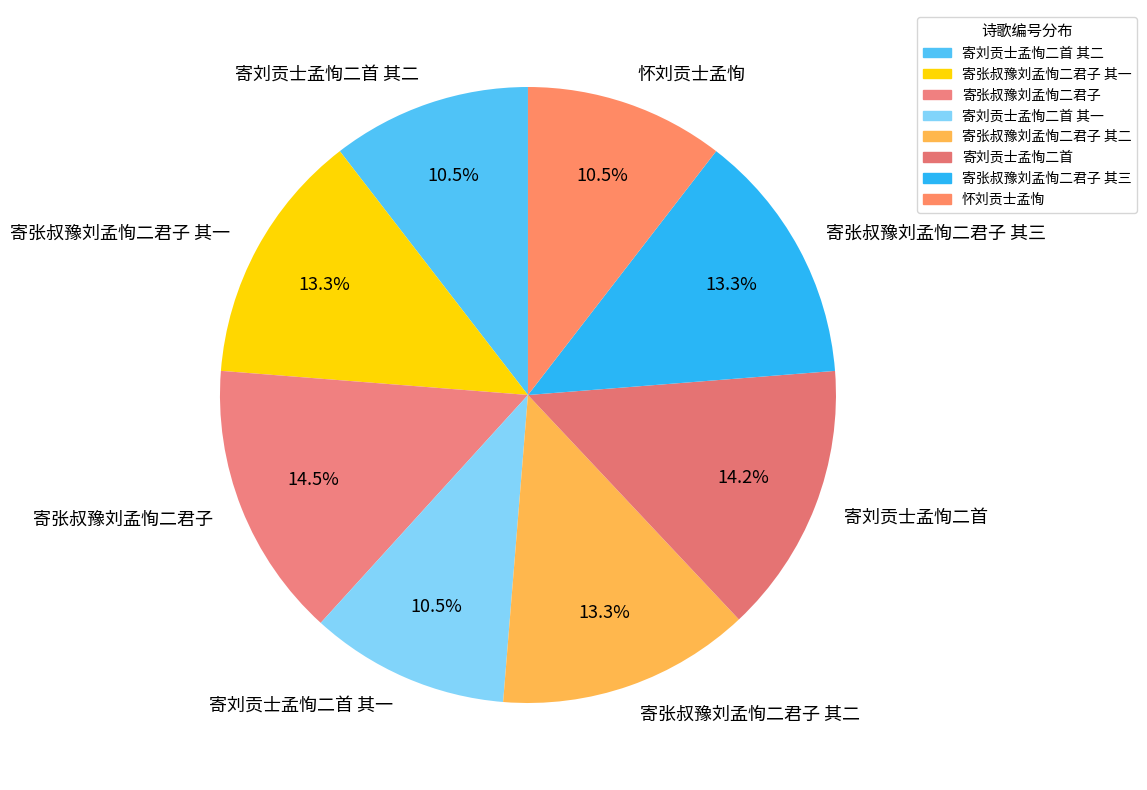

Which has a higher value, 寄刘贡士孟恂二首 or 寄张叔豫刘孟恂二君子 其一?

寄刘贡士孟恂二首